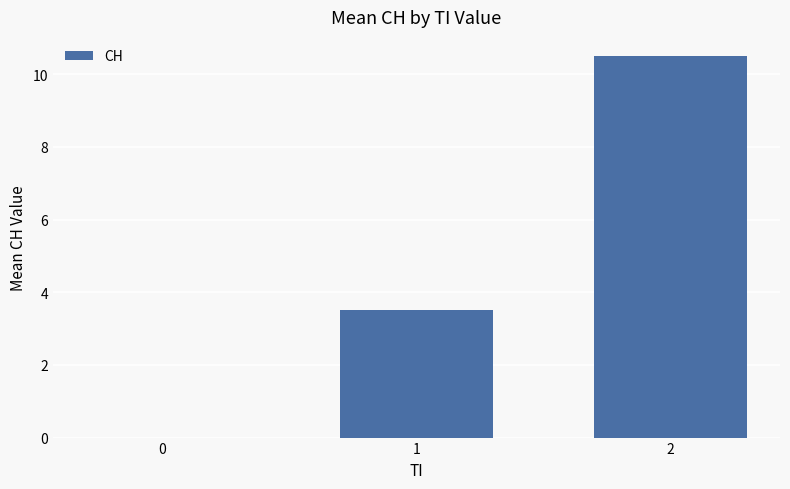

What is the change in value from 1 to 2?

+7.0